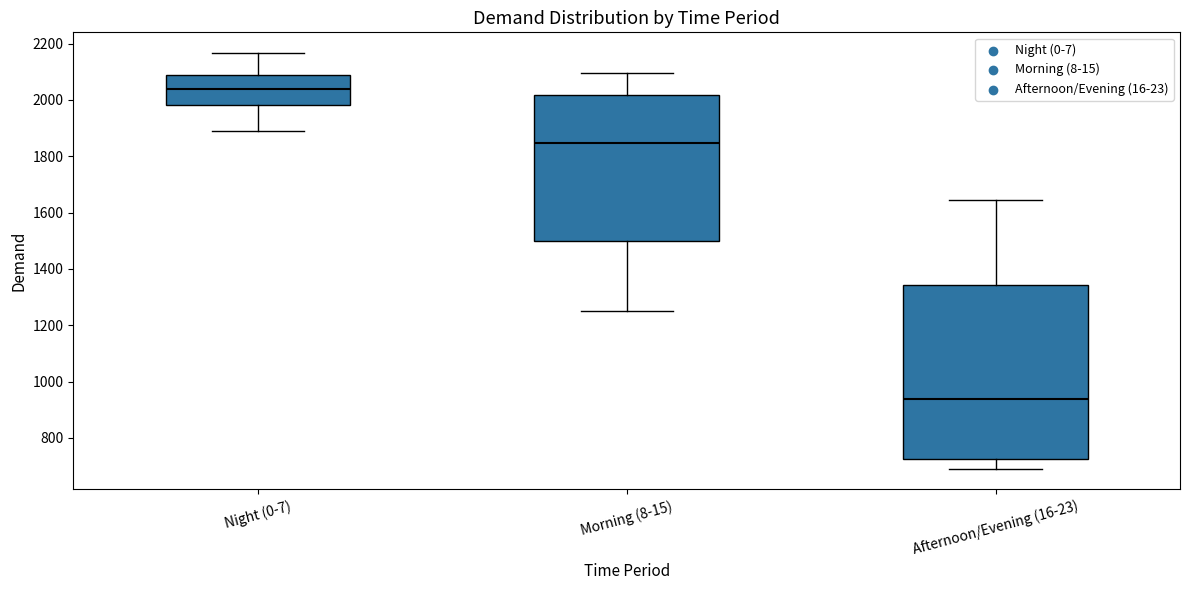

Which box's median line is the lowest?

Afternoon/Evening (16-23)